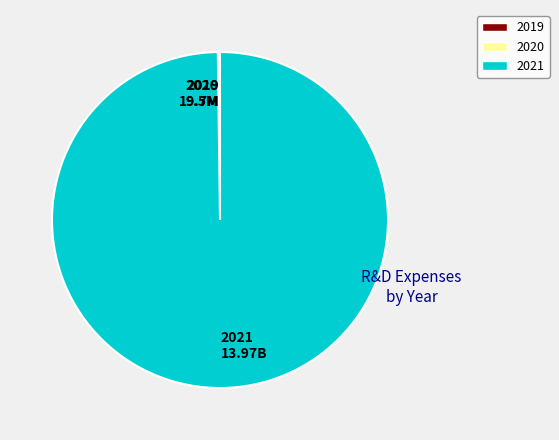

The 2021 13.97B slice represents 95% of the pie. True or false?

False